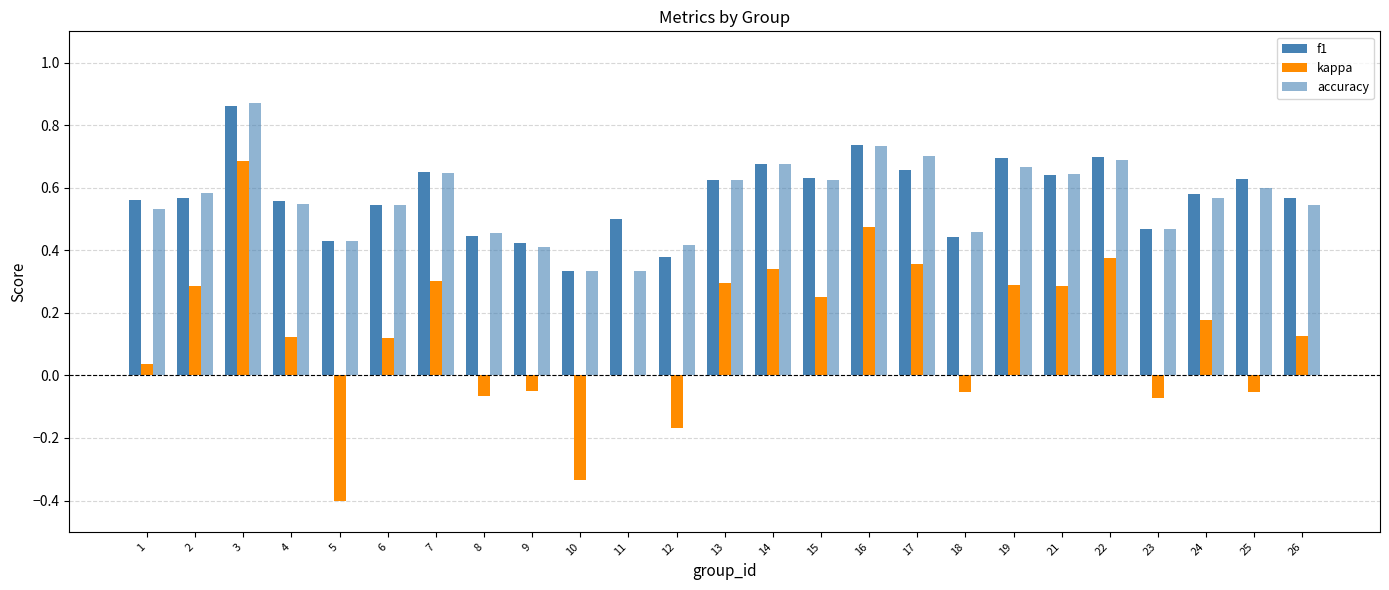

What is the spread (max minus min) of values at 7?

0.3